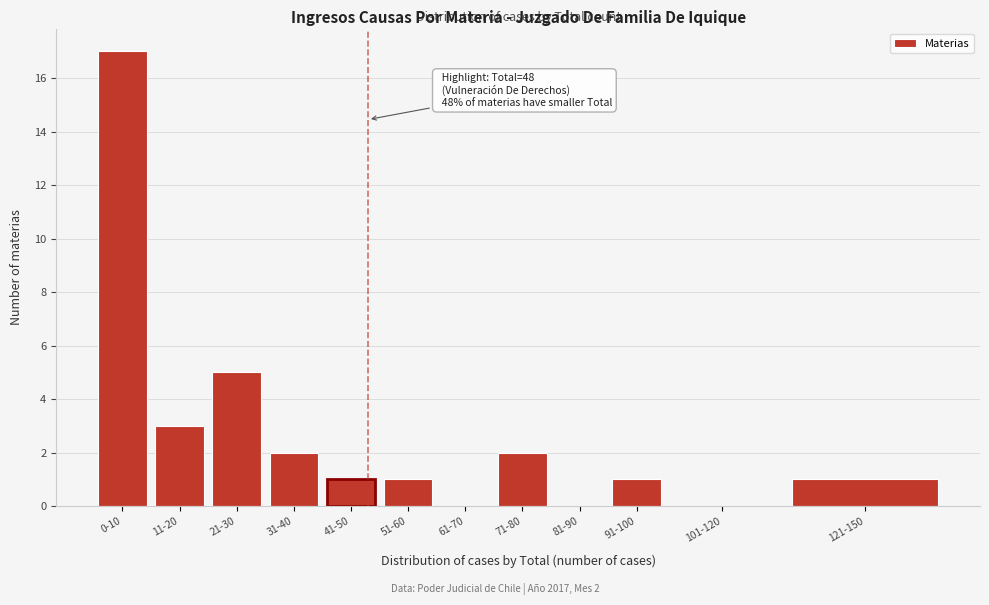

Reading left to right, transcribe all the data shown in this chart.

0-10=17	11-20=3	21-30=5	31-40=2	41-50=1	51-60=1	61-70=0	71-80=2	81-90=0	91-100=1	101-120=0	121-150=1